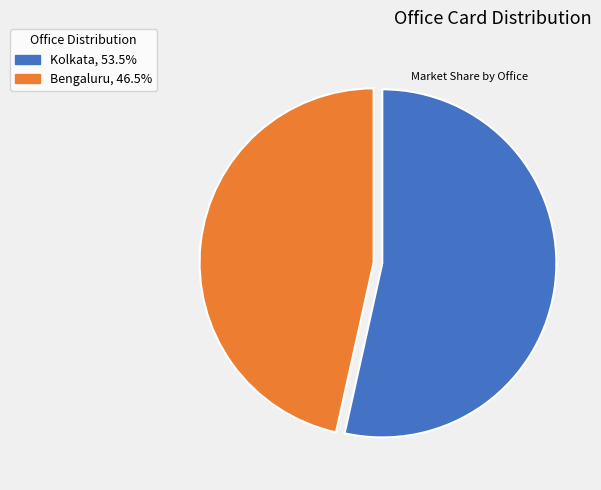

Which category has the biggest portion of the pie?

Kolkata